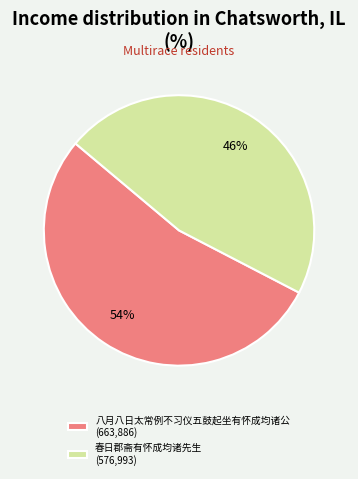

Which category accounts for the majority?

八月八日太常例不习仪五鼓起坐有怀成均诸公